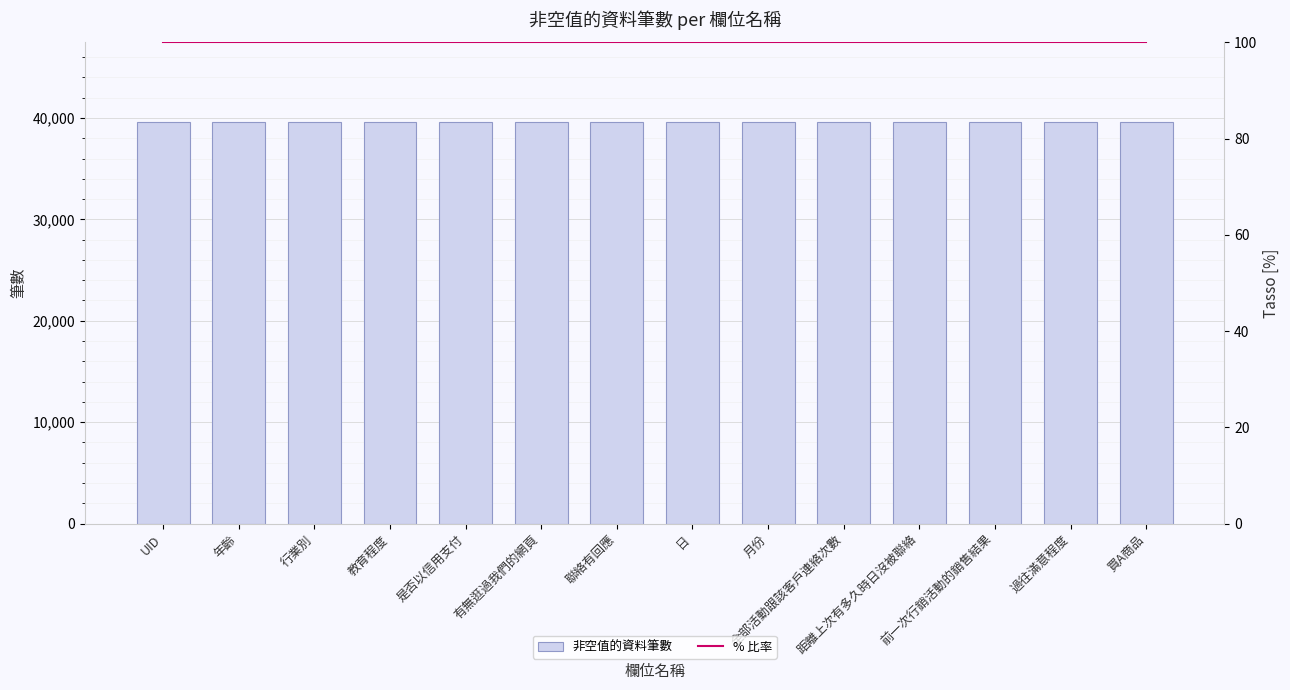

Which category has the lowest value in the 非空值的資料筆數 series?

UID